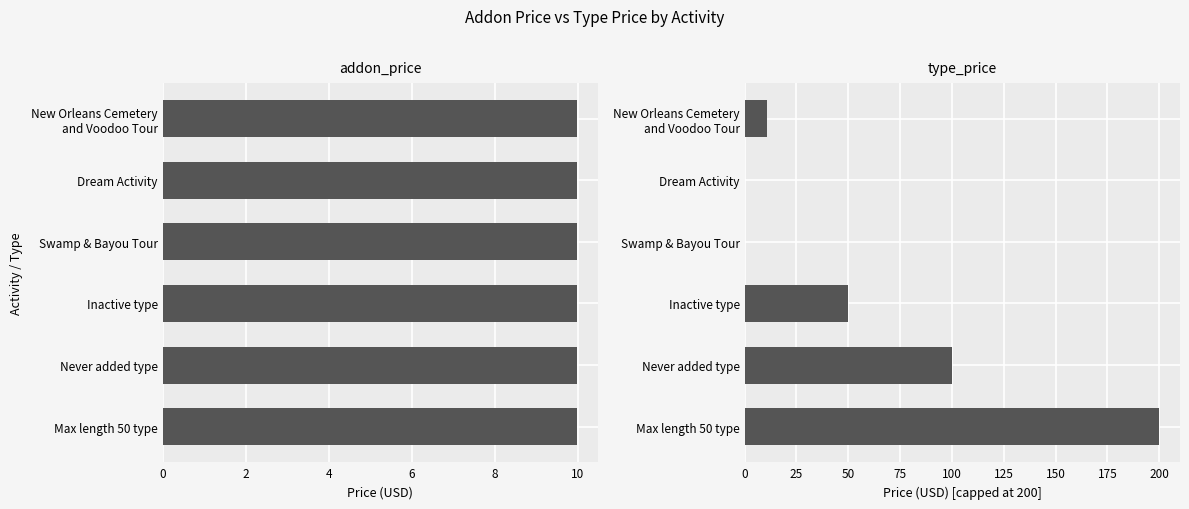

Which series has the largest range (max minus min)?

type_price